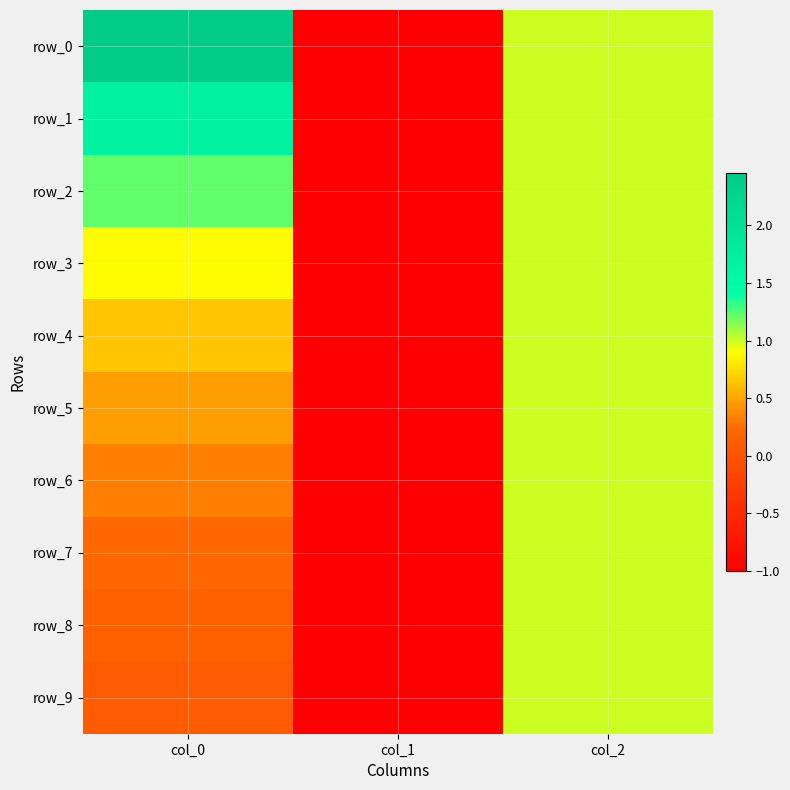

Rank the series by their maximum value, from highest to lowest.

row_0, row_1, row_2, row_3, row_4, row_5, row_6, row_7, row_8, row_9